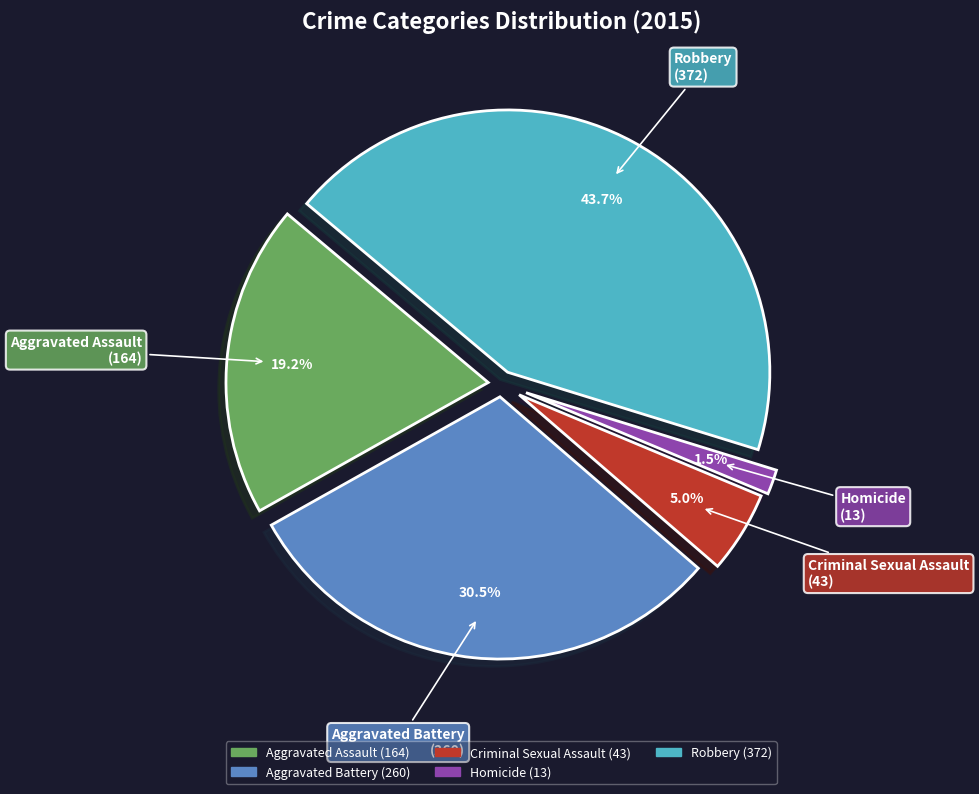

Does Aggravated Battery account for over 50% of the chart?

No